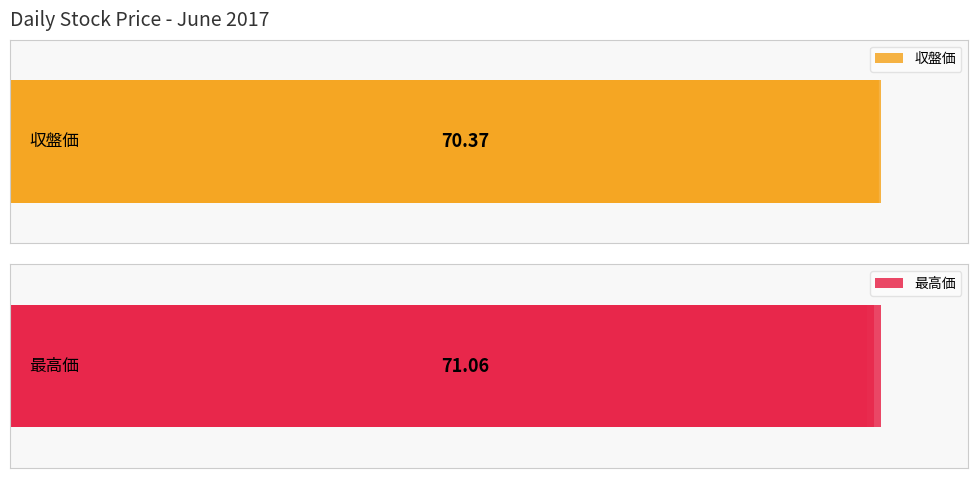

What are all the series names shown in the legend?

収盤価, 最高価